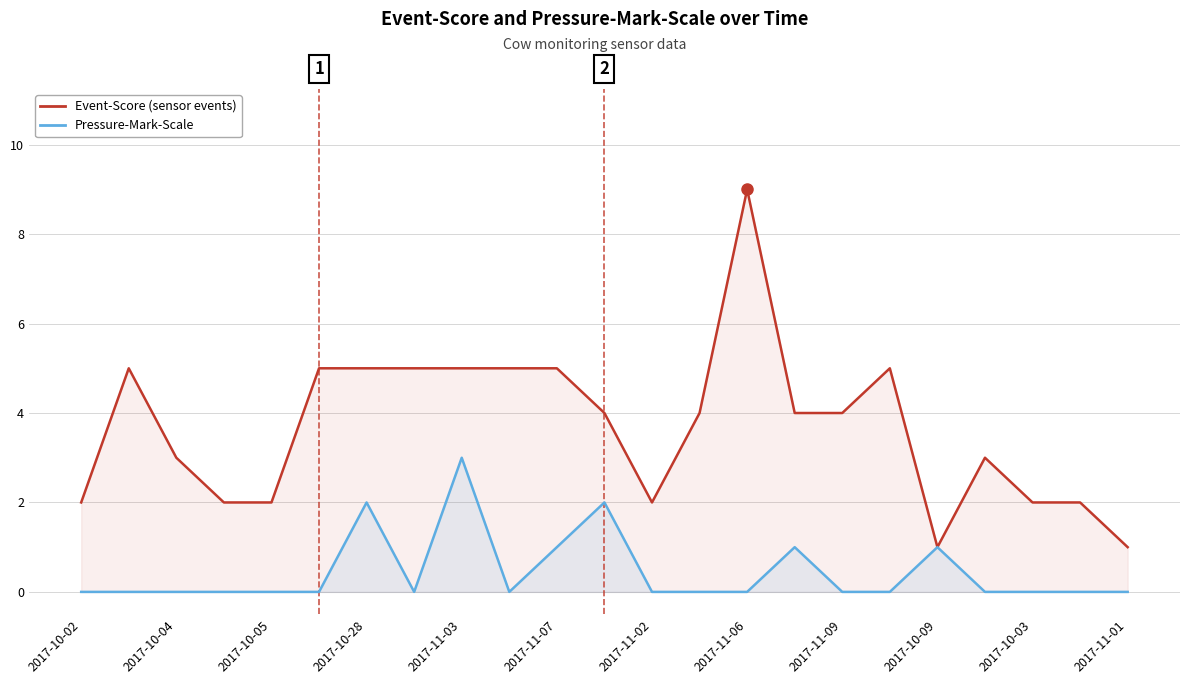

What is the difference between the second highest and minimum values in the Pressure-Mark-Scale series?

2